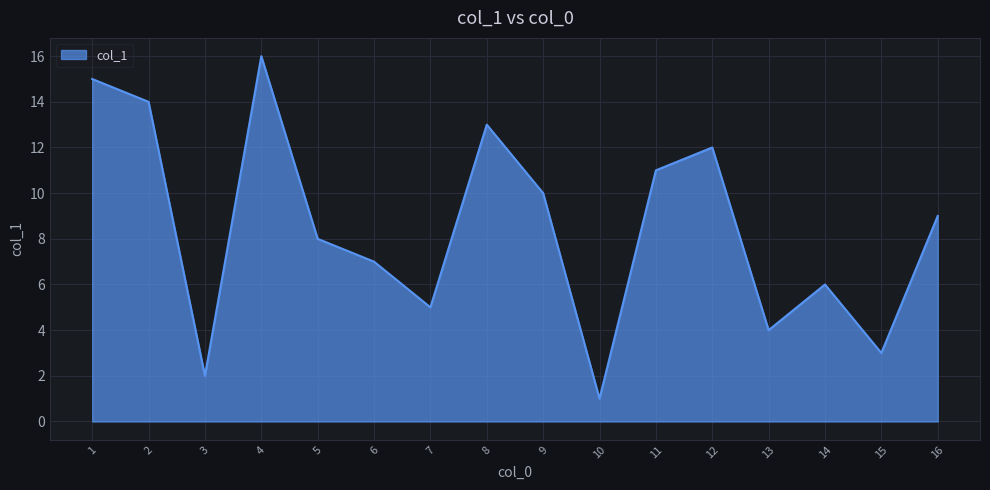

What is the minimum value shown in the chart?

1